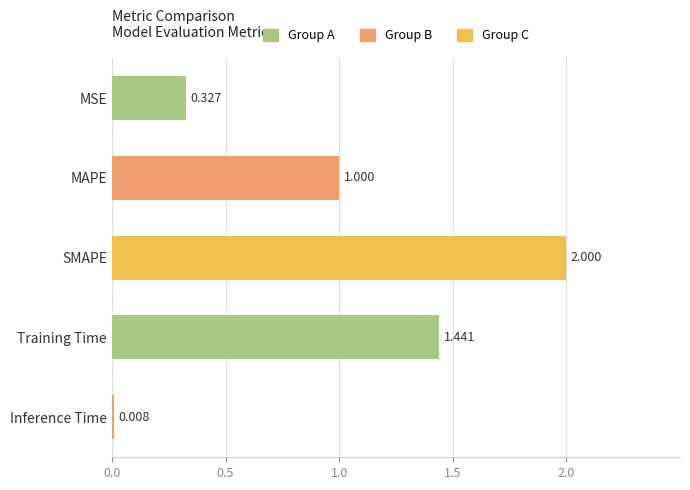

Between MSE and MAPE, which is larger?

MAPE